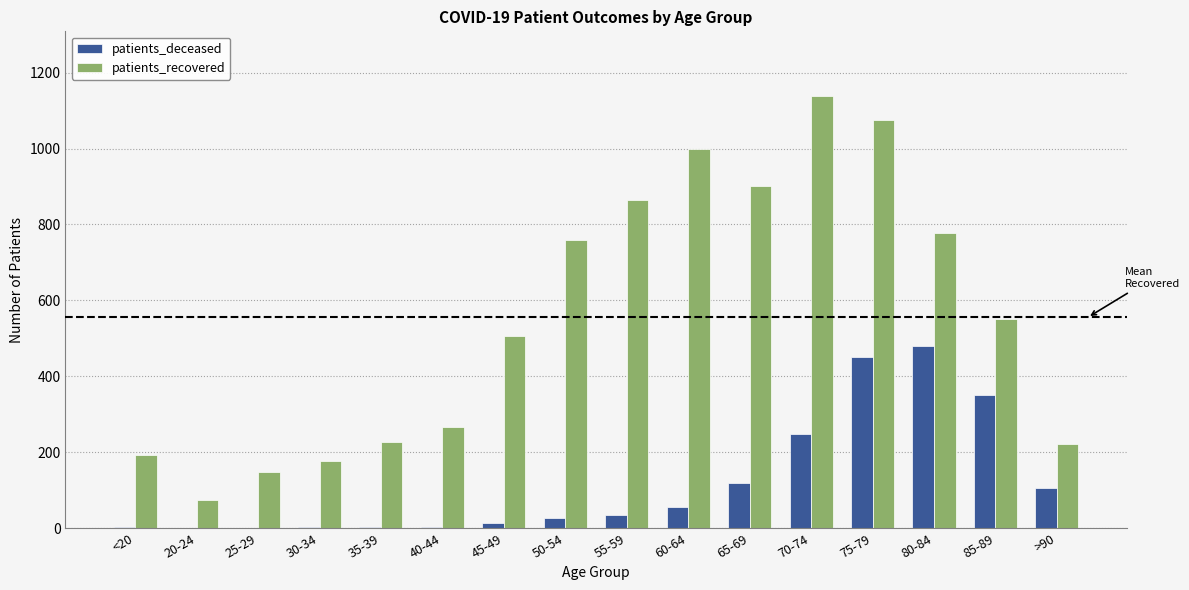

Is the value of patients_deceased at 25-29 greater than the value of patients_recovered at 60-64?

No